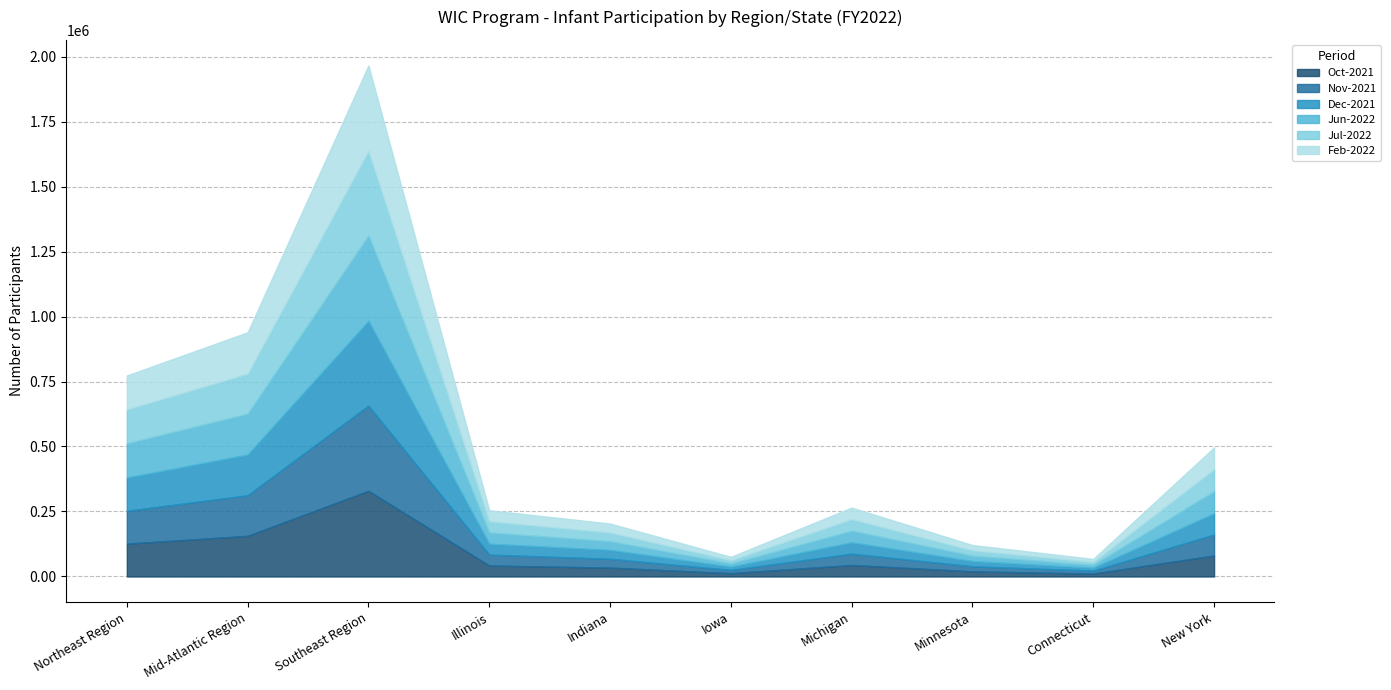

Reading left to right, extract all data points from this chart.

Oct-2021: 126178	156231	329295	42155	33989	12562	43994	19621	11085	80682
Nov-2021: 126429	156181	327943	41961	34083	12611	43669	19650	11181	80736
Dec-2021: 127789	156630	326095	41743	34234	12549	43691	20022	11284	81697
Jun-2022: 131701	157271	328650	43452	33588	12601	44757	20691	11349	85261
Jul-2022: 130744	154210	325449	43039	33367	12398	44527	20517	11393	84533
Feb-2022: 130314	159034	328508	42412	34404	12918	44328	20447	11317	83580